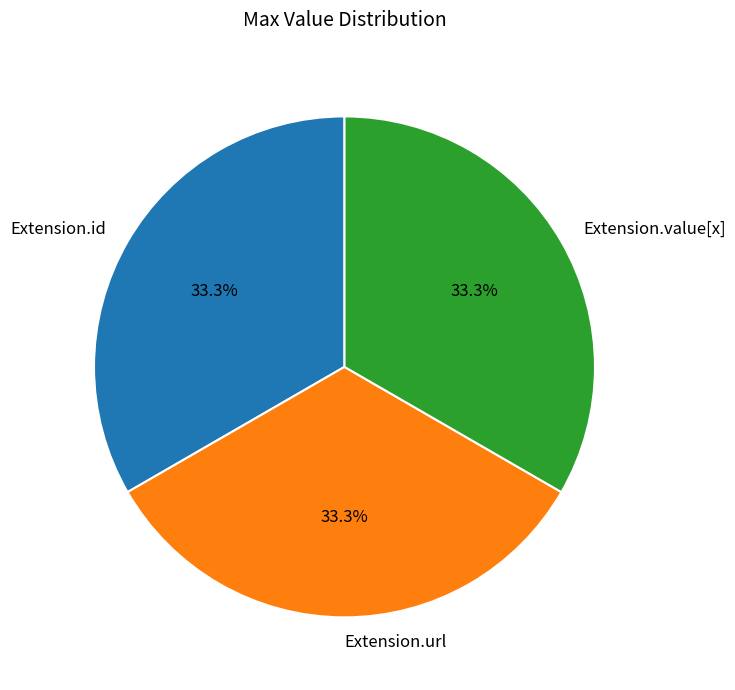

How many segments does this pie chart have?

3